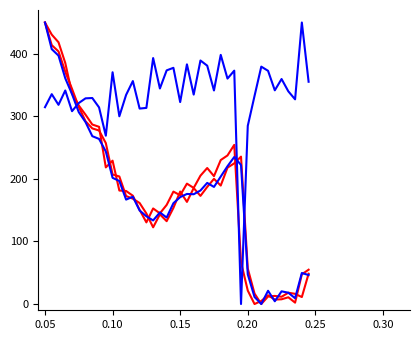

Reading left to right, list all the values displayed in this chart.

Close: 450.0	430.7	418.4	385.4	336.4	317.3	302.6	286.9	283.3	218.4	229.2	181.4	180.7	173.1	150.6	130.5	152.8	144.9	158.4	179.7	173.8	192.4	185.6	205.2	217.4	204.4	230.1	237.5	254.4	66.8	21.5	0.0	4.9	14.0	7.1	7.6	10.8	2.2	47.5	54.8
Open: 450.0	413.8	403.8	371.4	343.9	315.1	292.1	280.7	277.4	257.3	207.0	203.9	172.6	168.4	161.5	144.7	122.6	143.4	132.4	153.6	179.8	163.3	185.4	172.9	187.1	200.1	189.4	218.0	224.9	235.6	56.7	16.7	0.0	12.1	13.0	11.6	18.1	16.3	11.2	48.5
High: 450.0	407.4	397.1	360.9	335.6	306.7	290.8	268.3	263.9	243.9	201.7	196.7	166.9	171.5	149.5	140.2	133.6	146.4	138.2	161.2	170.9	175.9	175.5	181.5	193.6	187.2	203.7	220.3	235.0	222.2	47.4	11.2	0.0	21.2	4.4	20.3	18.1	9.3	49.6	46.3
rel_short: 314.6	335.5	318.4	341.3	308.3	321.3	328.8	329.3	314.3	269.0	370.5	300.1	334.3	356.4	312.4	313.5	393.2	344.5	373.5	377.6	322.8	383.1	334.8	389.3	381.0	341.4	398.3	360.4	373.0	0.0	284.8	332.6	379.5	372.8	341.6	359.7	340.0	327.2	450.0	355.3